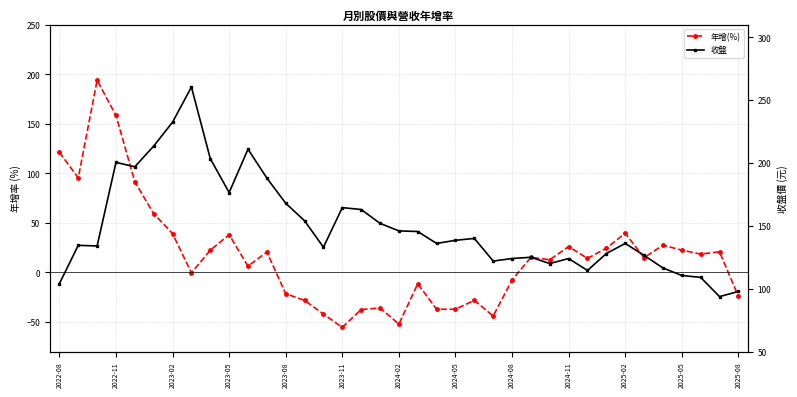

Which series ends up on top after the final intersection of 年增(%) and 收盤?

收盤